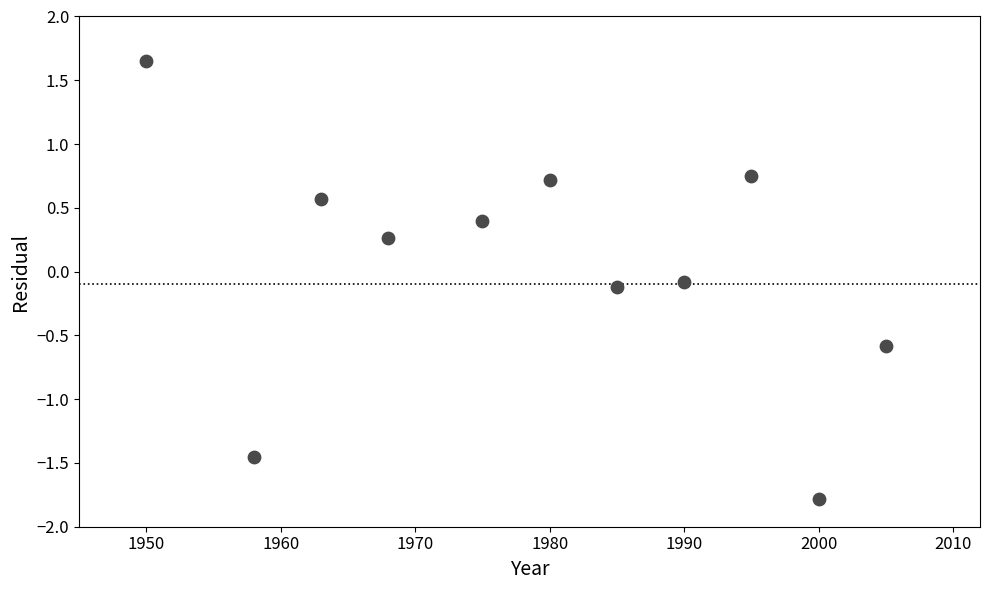

What is the range of Y values (max minus min)?

3.4